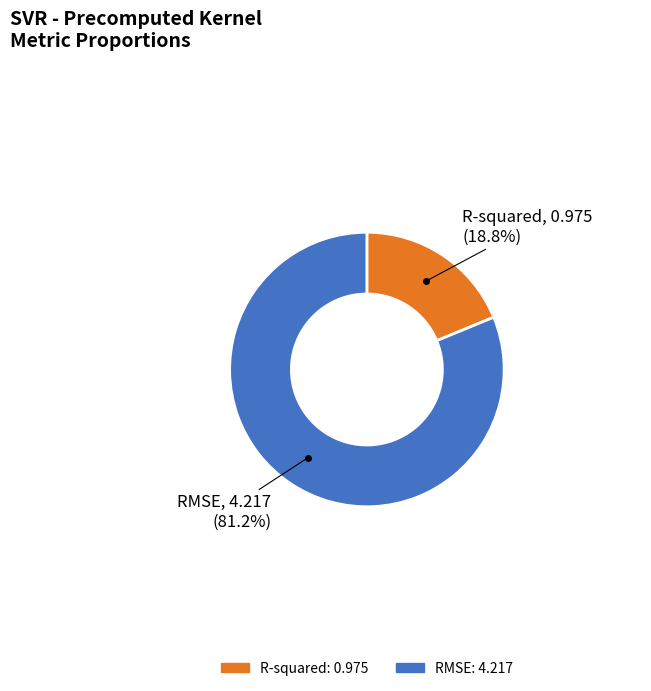

True or false: RMSE accounts for 81% of the total.

True